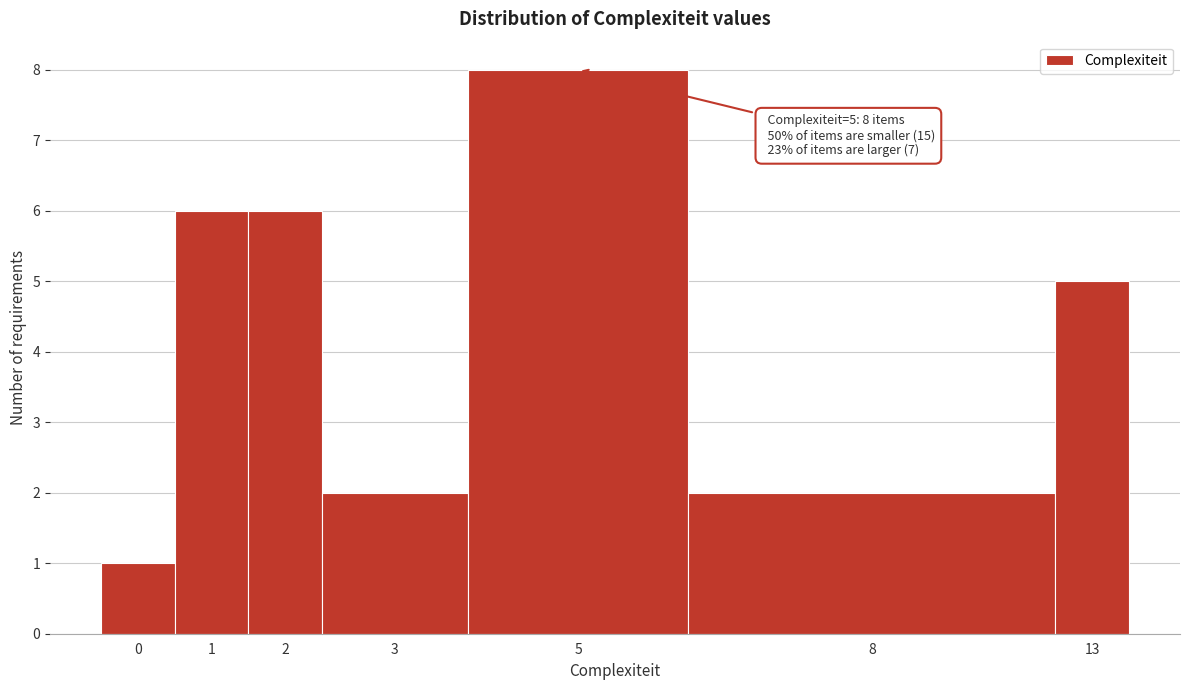

Reading right to left, transcribe all the data shown in this chart.

13=5	8=2	5=8	3=2	2=6	1=6	0=1